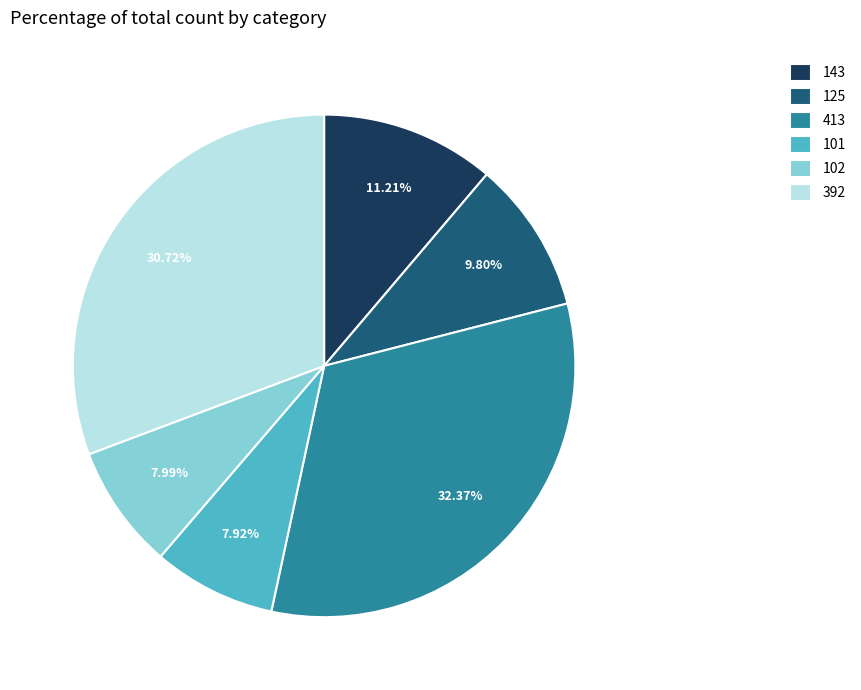

How many slices are in this pie chart?

6